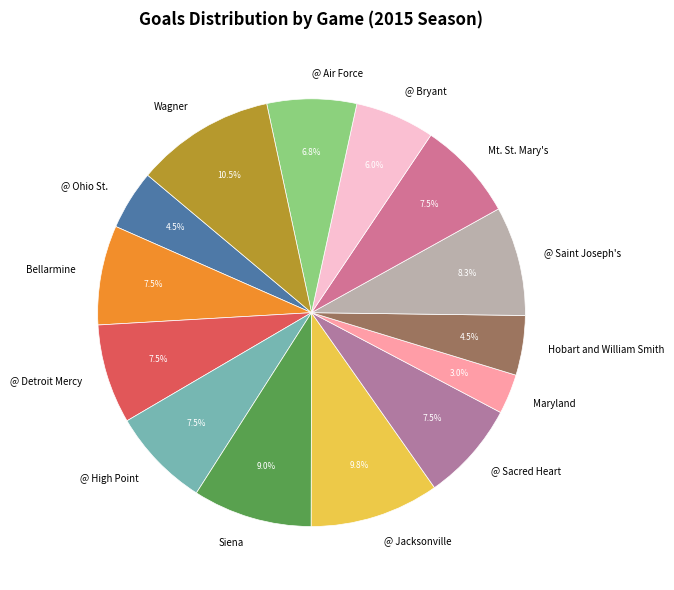

What percentage is NOT represented by @ Ohio St.?

95.5%